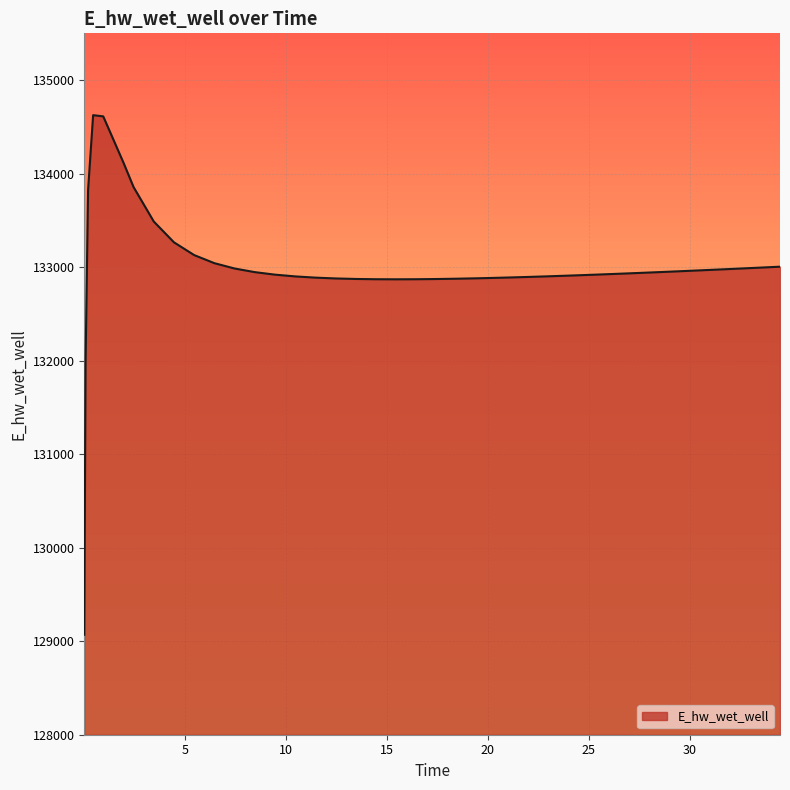

Does the chart display data point markers on the line(s)?

No